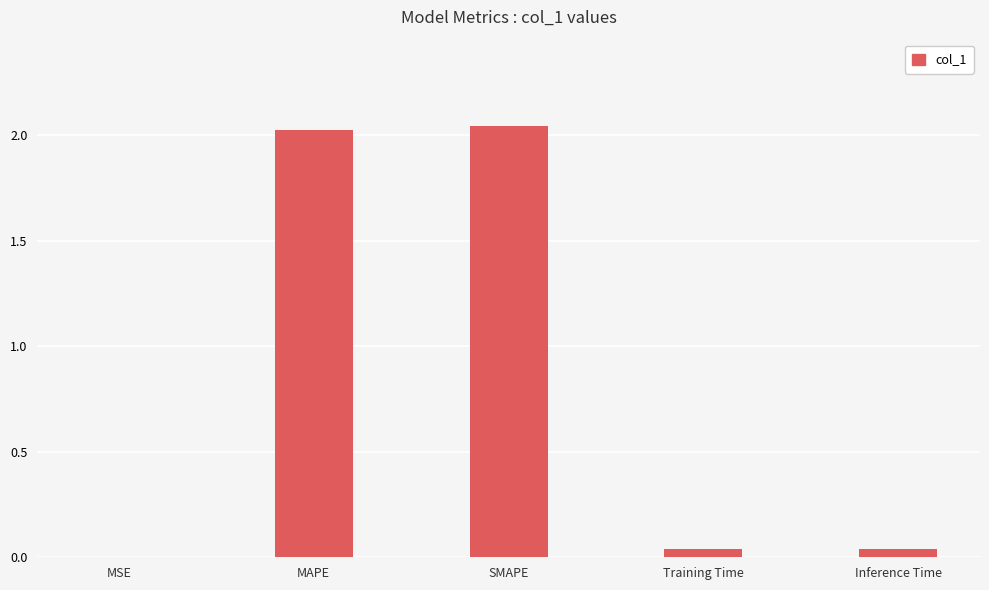

What is the sum of all values?

4.1